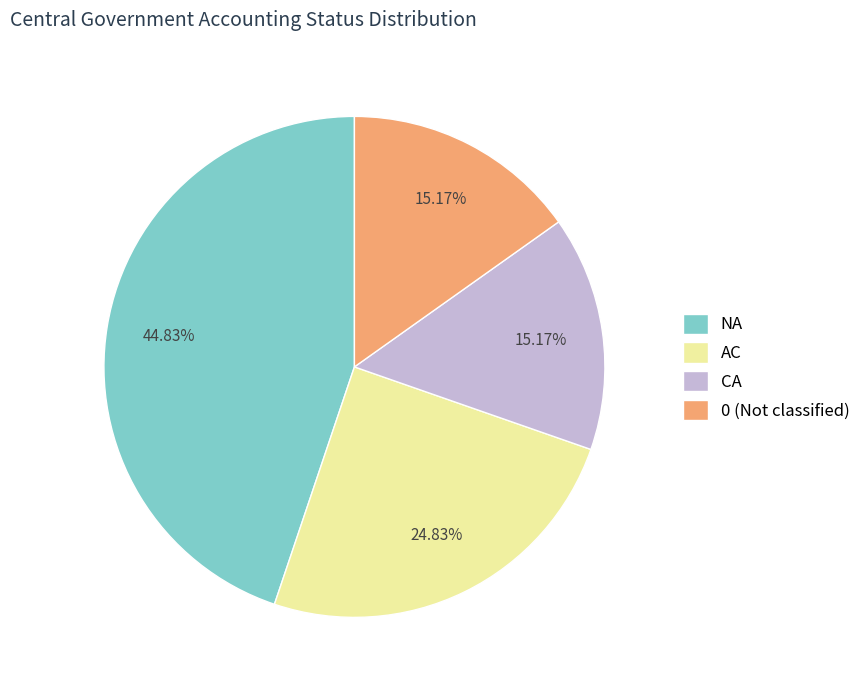

How many segments does this pie chart have?

4